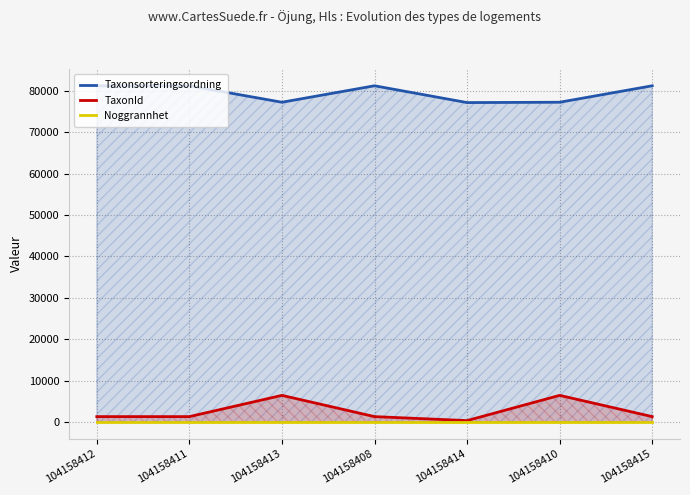

What is the minimum value for Noggrannhet?

10